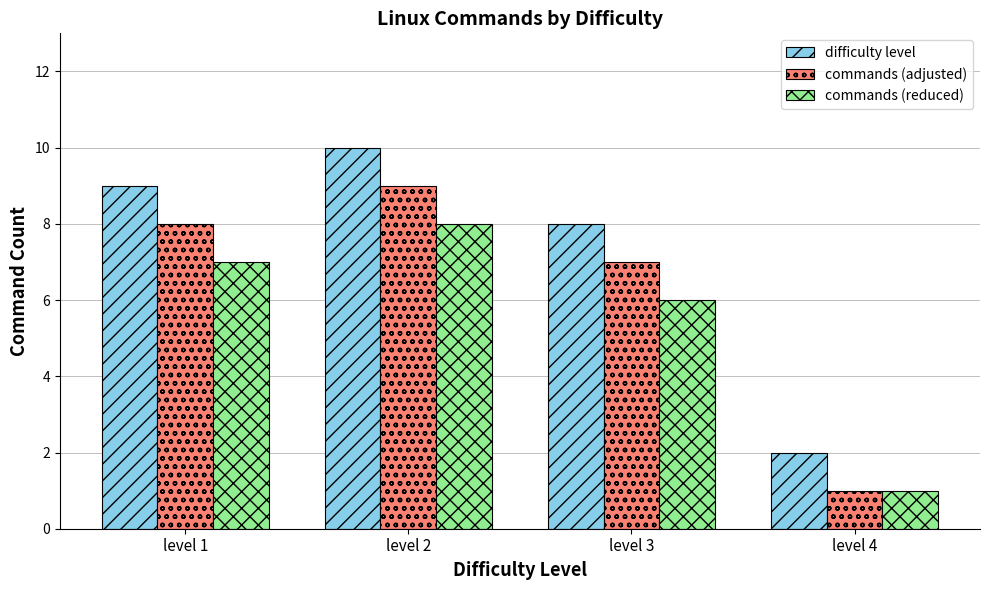

At how many categories does at least one series exceed 4?

3